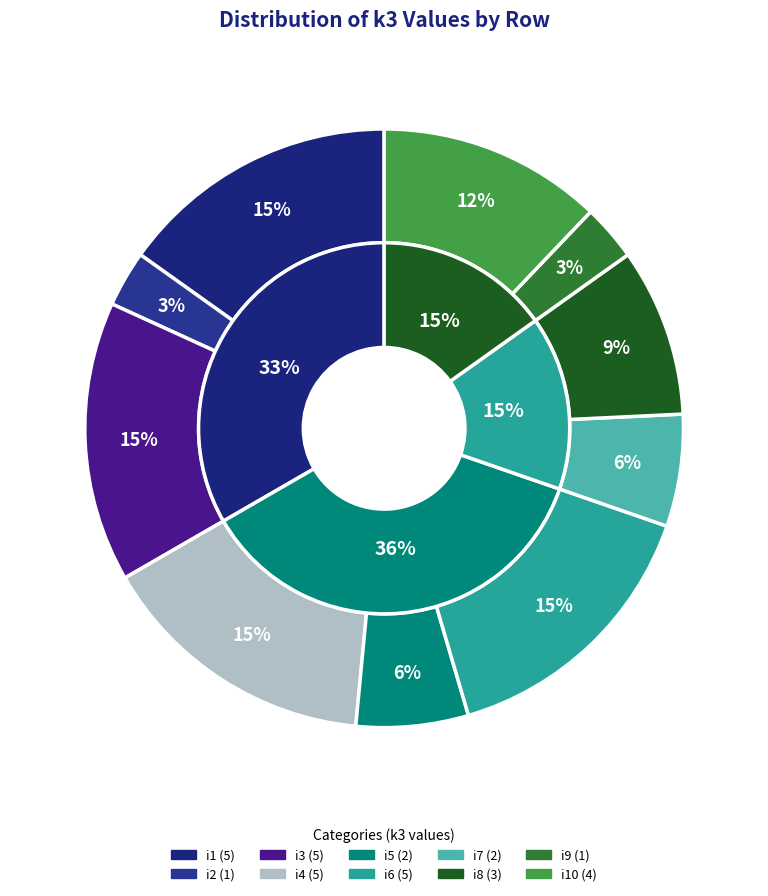

What percentage is NOT represented by i2?

97.0%